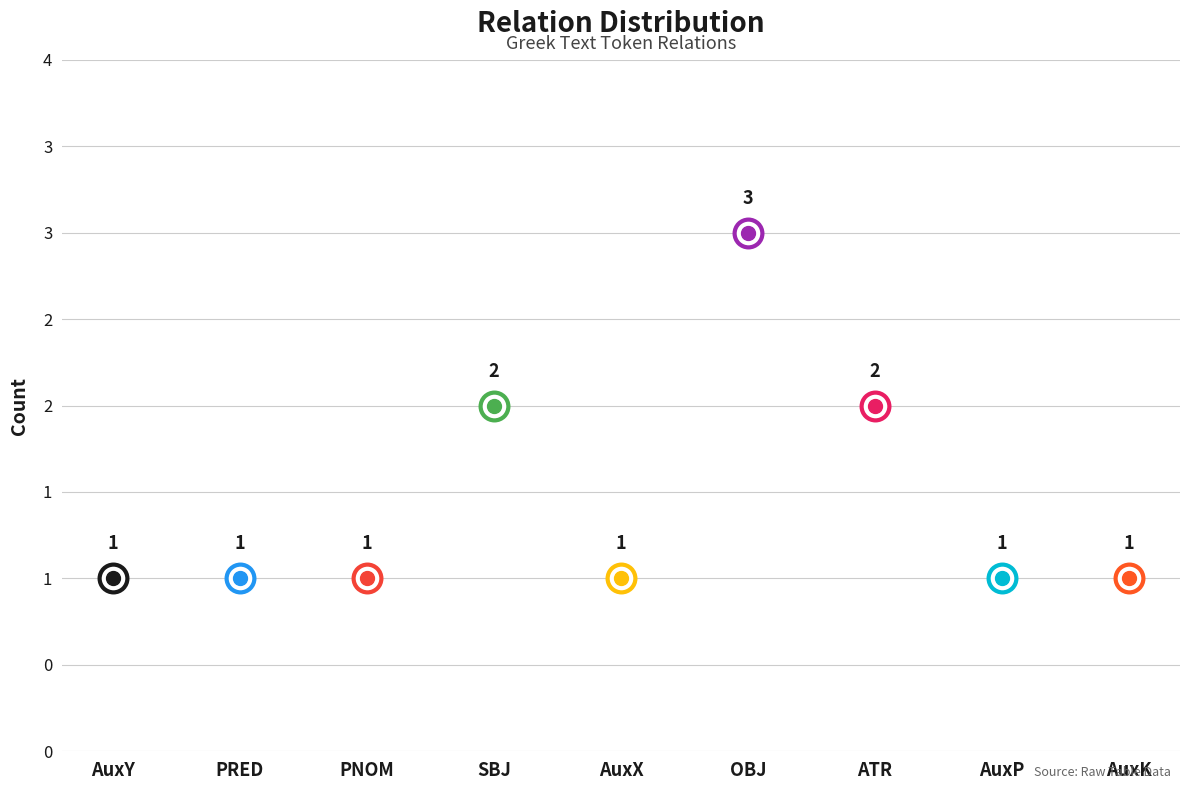

Which has a higher value, AuxX or ATR?

ATR